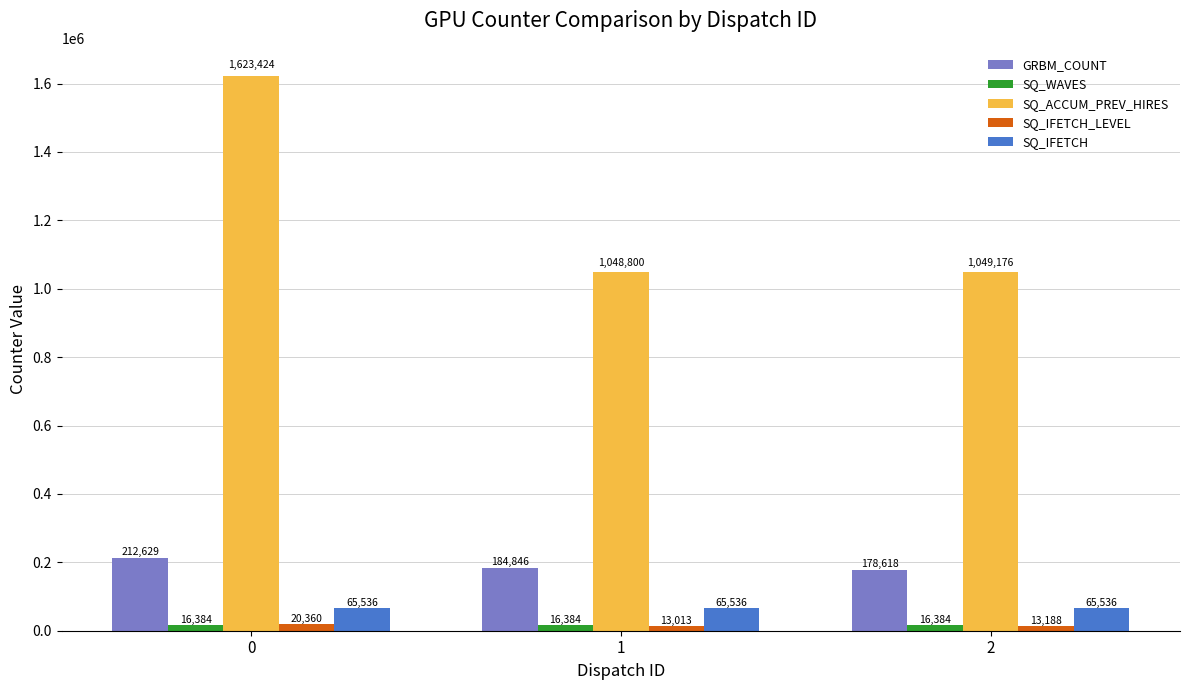

Between 0 and 1, which series saw the biggest shift?

SQ_ACCUM_PREV_HIRES